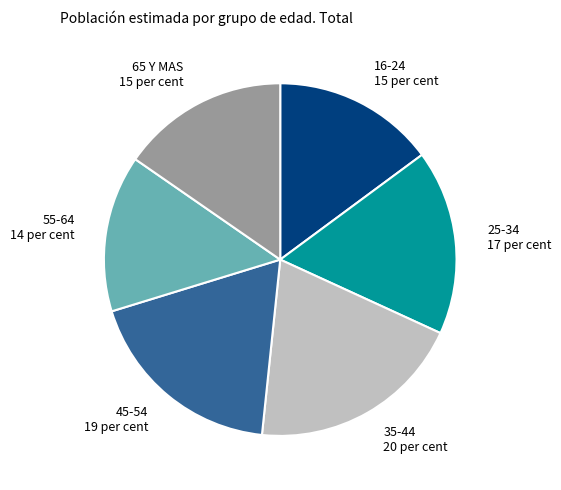

What is the ratio of the value at 45-54 to the value at 55-64?

1.3